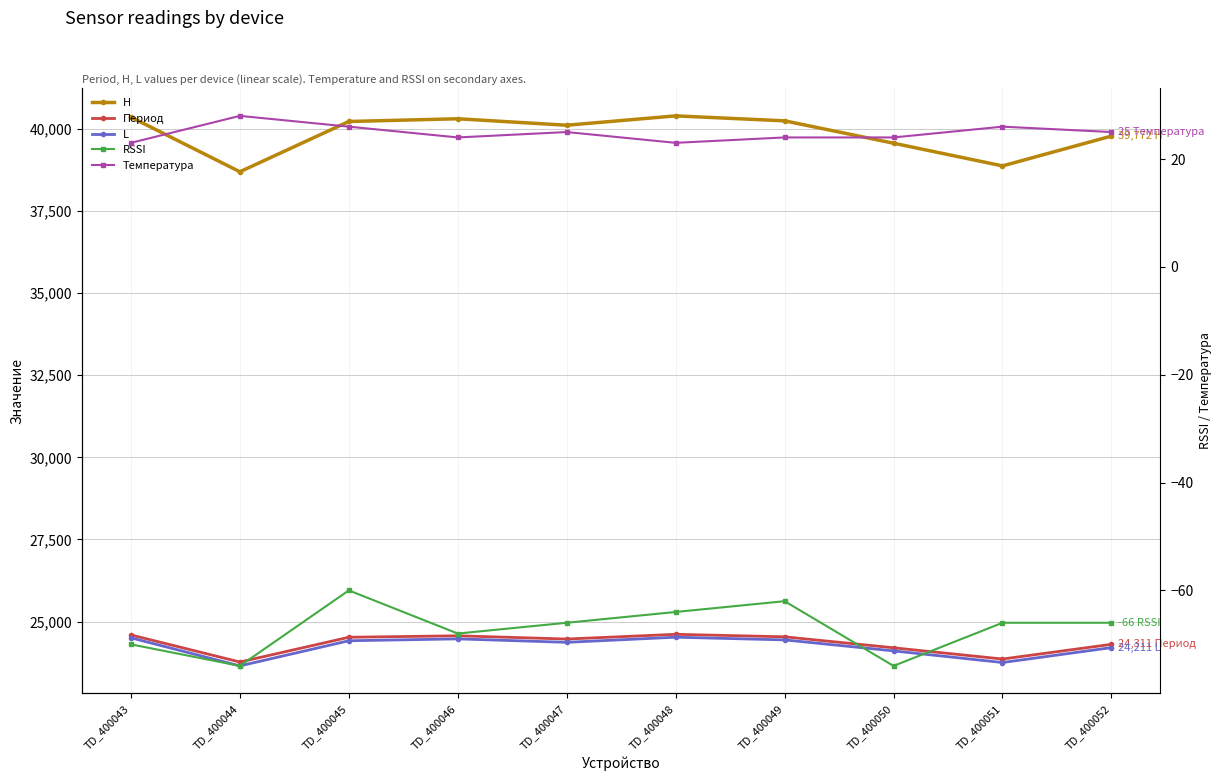

What is the greatest value displayed?

40386